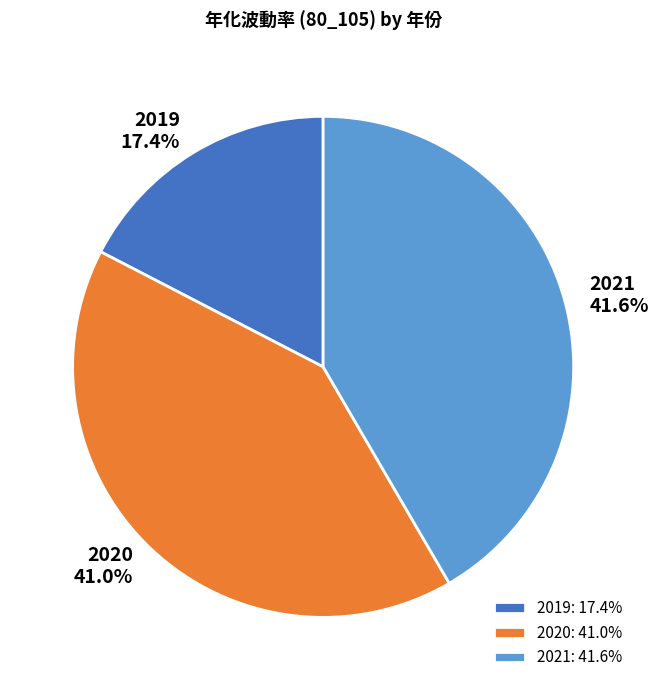

To the nearest percent, what percentage of the pie is 2020?

41%